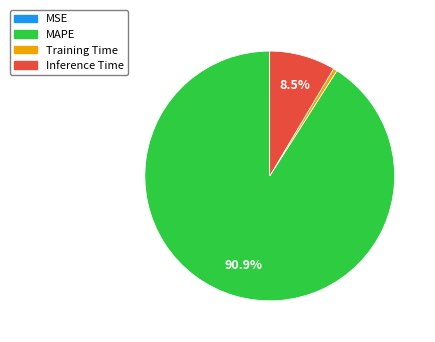

Do Training Time and Inference Time together represent more than half of the pie?

No